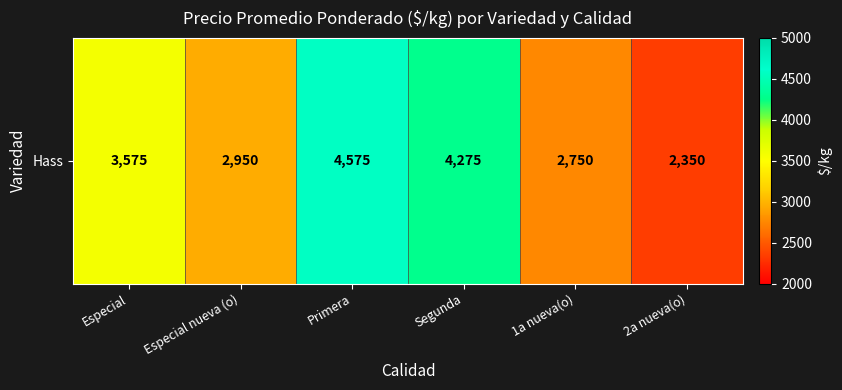

Where is the data nearest to the value 3462?

Especial